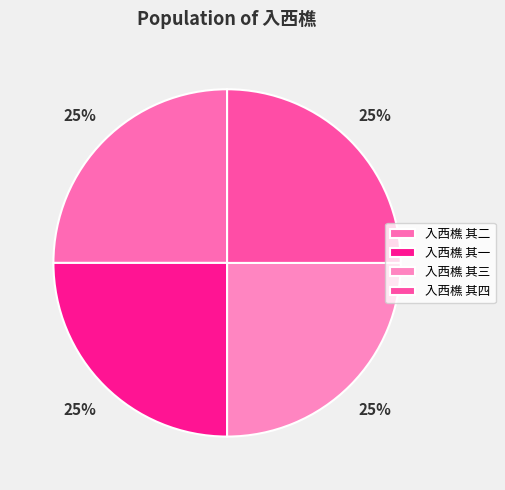

How many slices are in this pie chart?

4